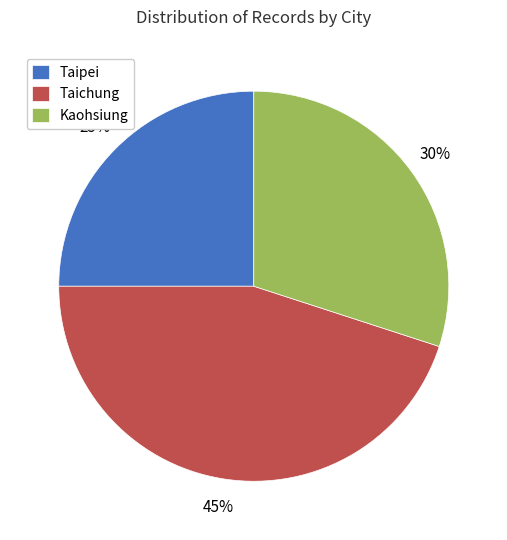

To the nearest percent, what is the average slice percentage?

33%